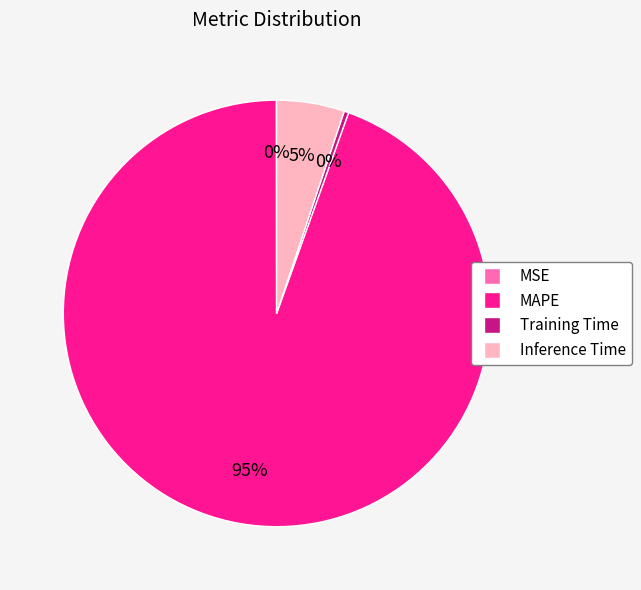

What is the largest slice in the pie chart?

MAPE